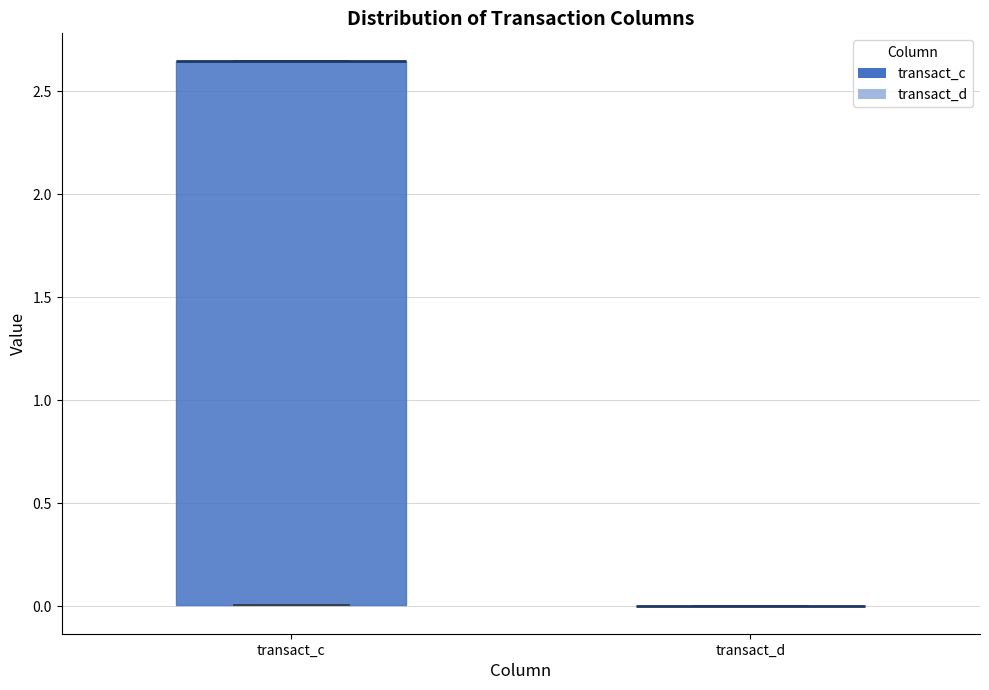

Reading left to right, read every box against the y-axis: the position of its median line, the range the box covers, and the ends of its whiskers. The values are not printed on the chart, so give them approximately, as read against the axis.

transact_c: median 2.65 (drawn on the box's upper edge), box 0.00 to 2.65, whiskers 0.00 to 2.65
transact_d: box collapsed to a line at 0.00, whiskers 0.00 to 0.00